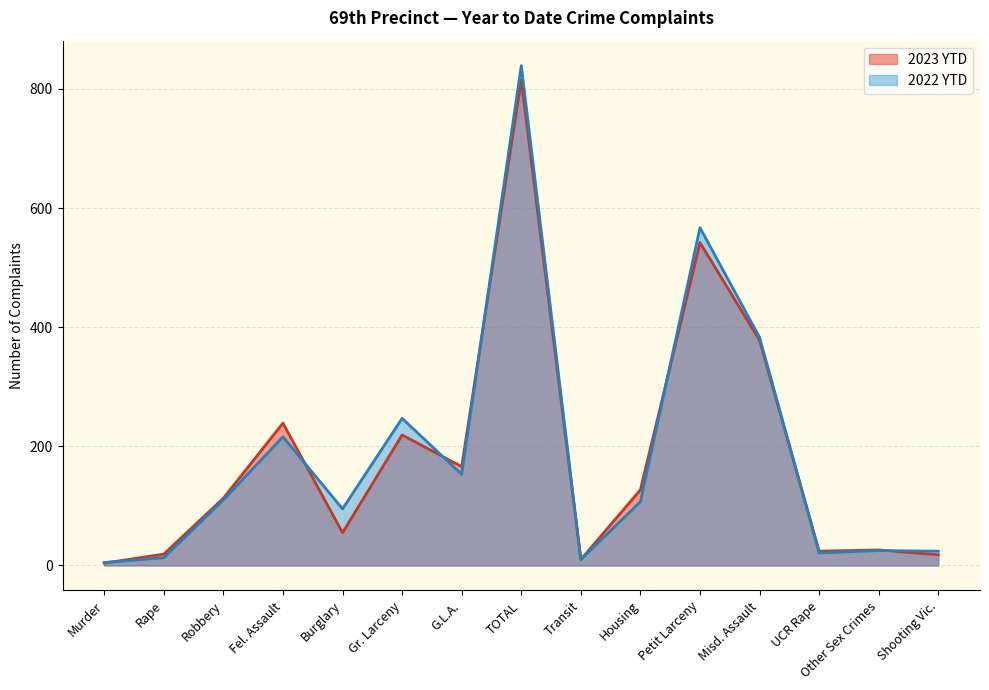

The 2022 YTD series shows 38 at Other Sex Crimes. True or false?

False